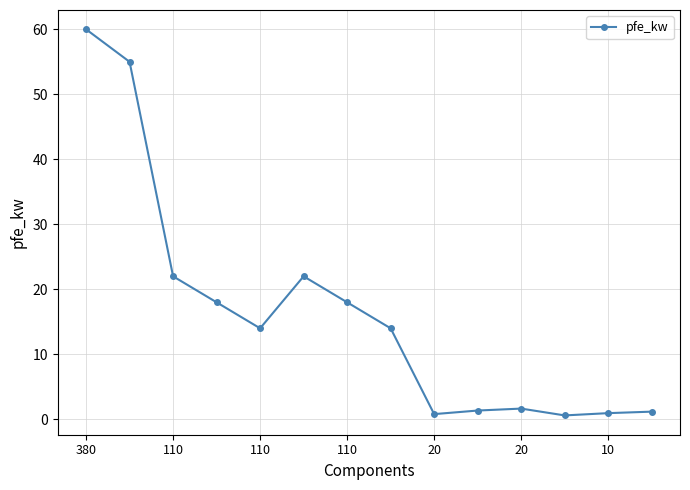

How many distinct data groups are displayed?

1